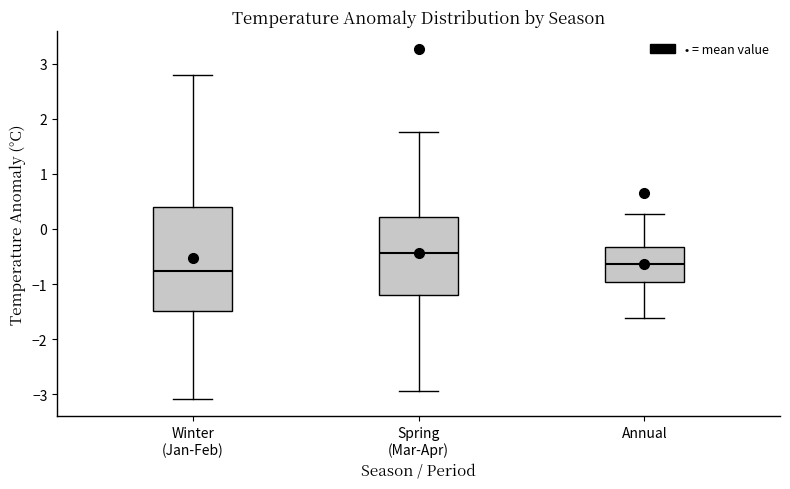

Where does the median line of the box for Annual sit on the y-axis? The values are not printed on the chart, so give them approximately, as read against the axis.

-0.6